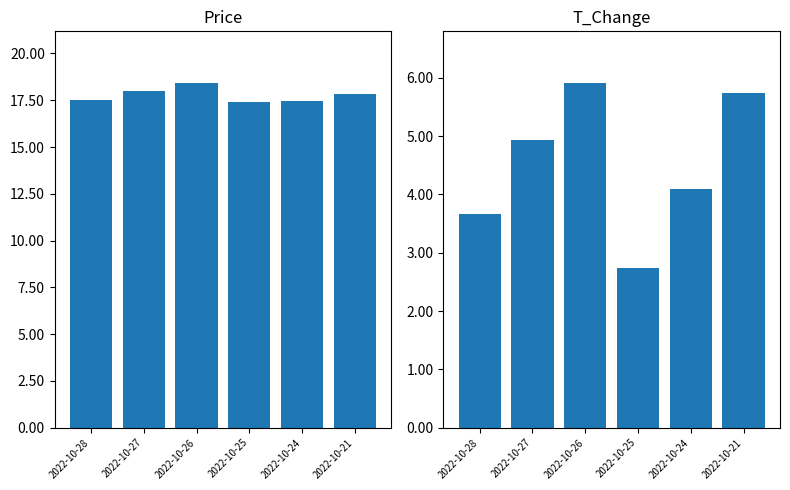

Count the price values in the range 17 to 18.

5